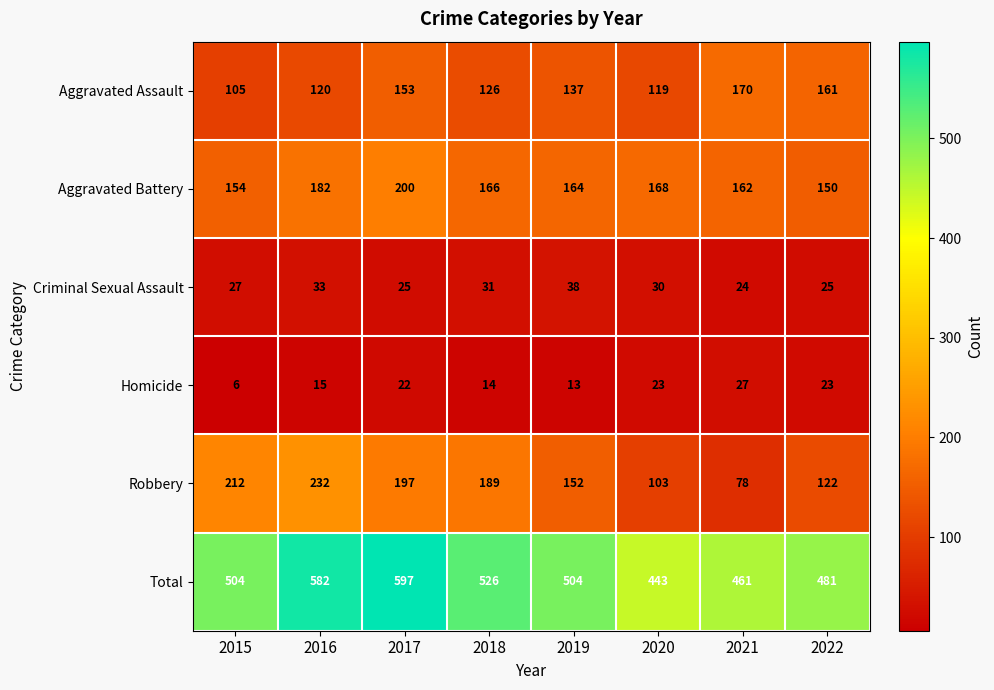

Rank the series by their maximum value, from lowest to highest.

Homicide, Criminal Sexual Assault, Aggravated Assault, Aggravated Battery, Robbery, Total